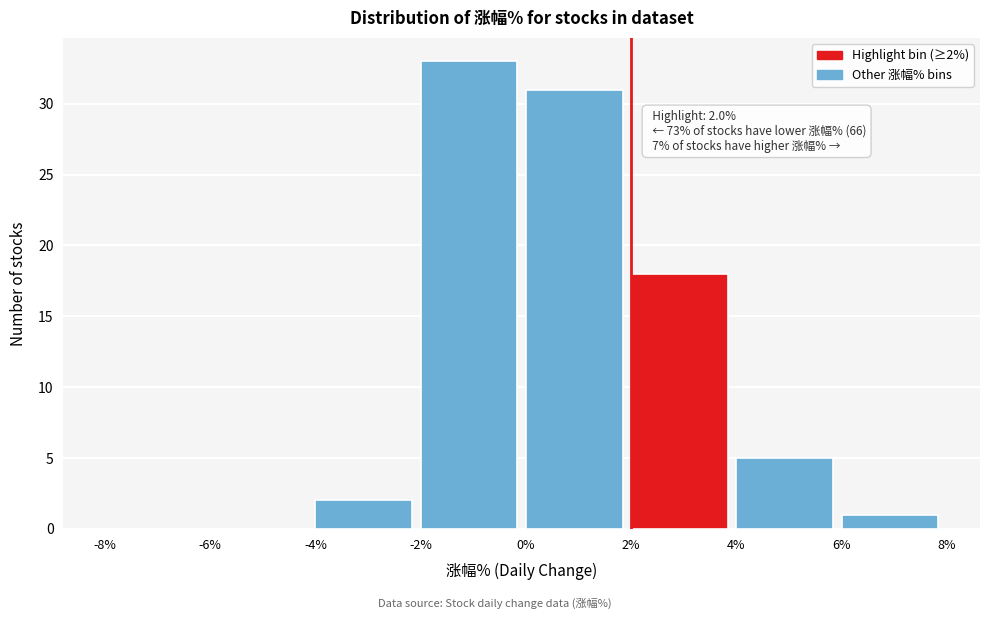

Over which range of the x-axis is the bar tallest?

-2% to 0%